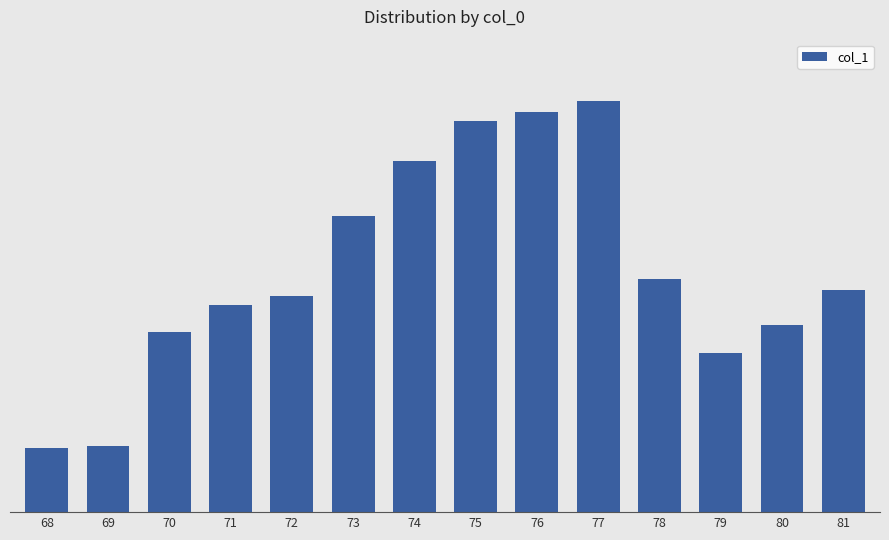

List the labels in order of value, smallest first.

68, 69, 79, 70, 80, 71, 72, 81, 78, 73, 74, 75, 76, 77